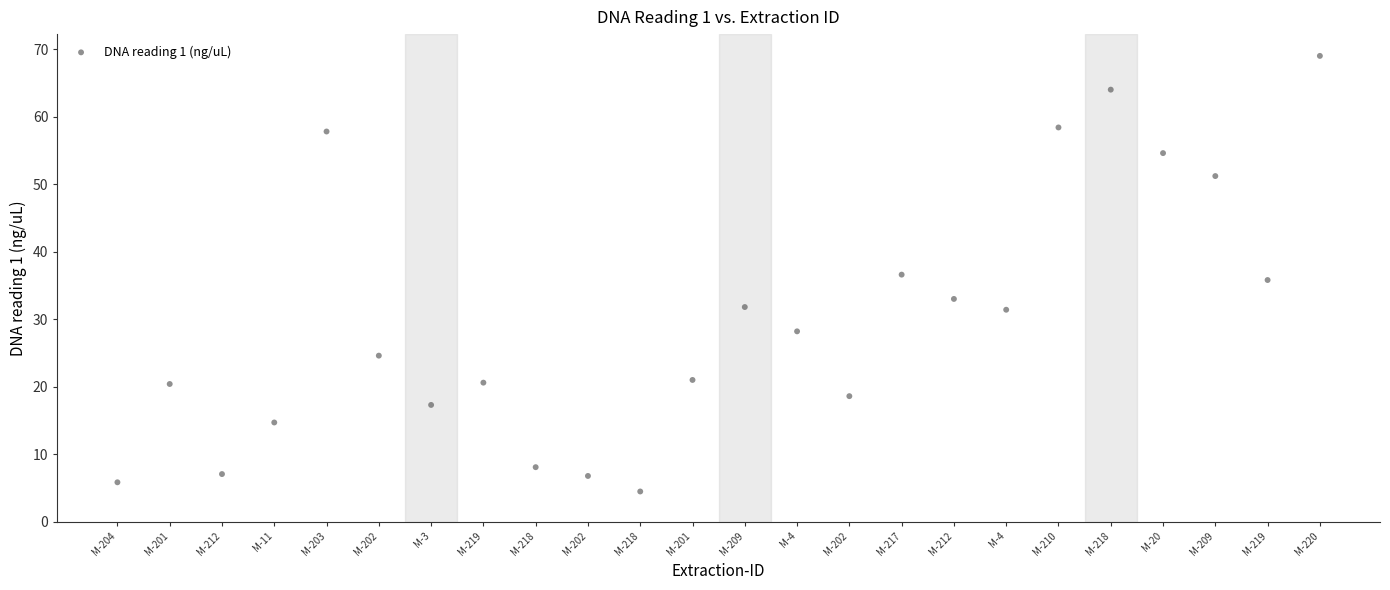

What is the range of Y values (max minus min)?

64.5